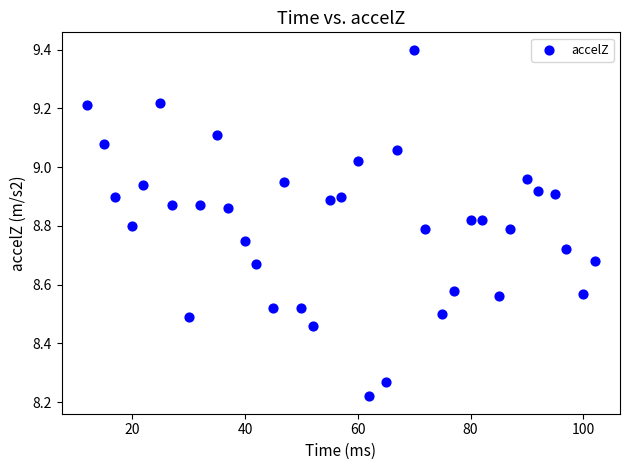

What is the range of Y values (max minus min)?

1.2